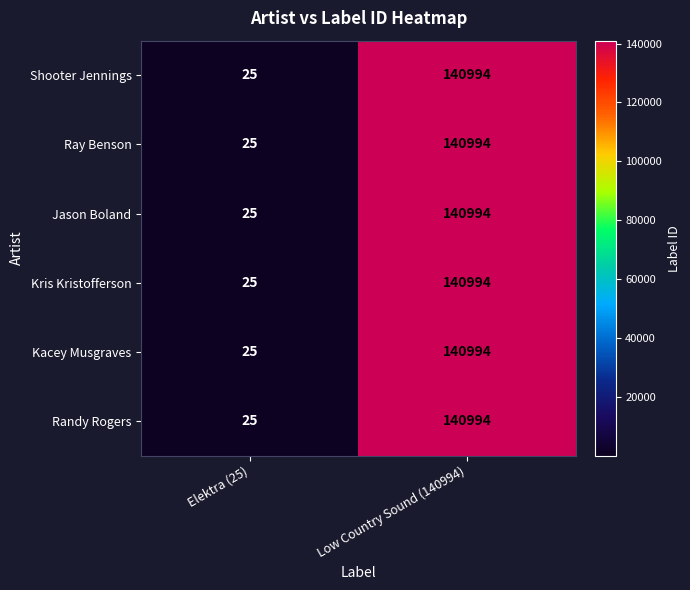

What is the total value across all series at Low Country Sound (140994)?

845964